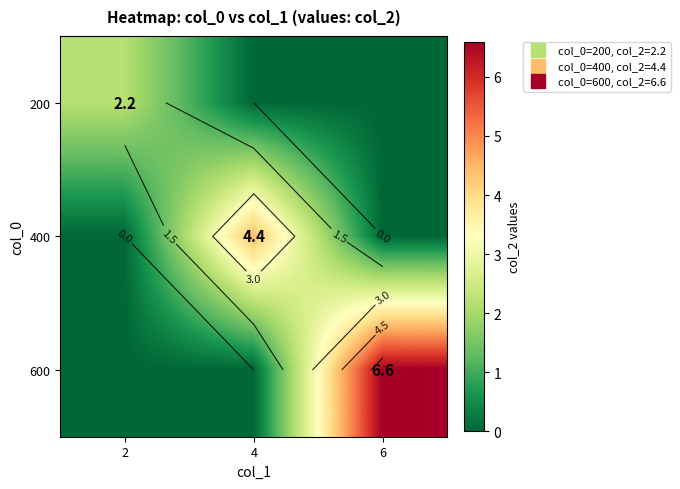

What is the difference between the highest and lowest values at 6?

6.6